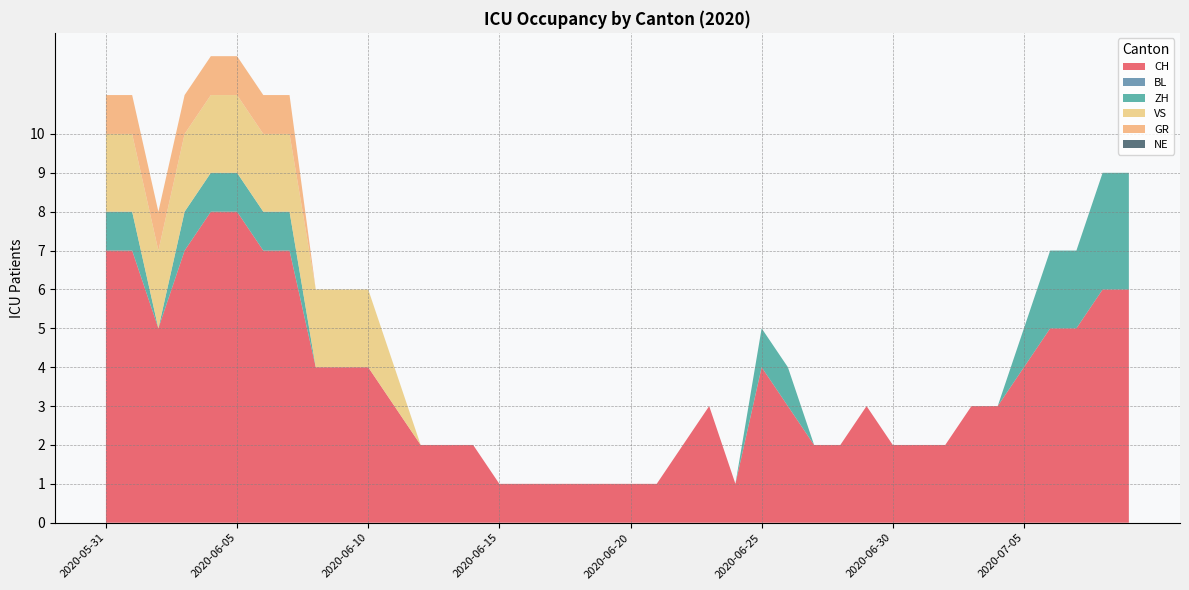

Reading left to right, transcribe all the data shown in this chart.

CH: 2020-05-31=7	2020-06-01=7	2020-06-02=5	2020-06-03=7	2020-06-04=8	2020-06-05=8	2020-06-06=7	2020-06-07=7	2020-06-08=4	2020-06-09=4	2020-06-10=4	2020-06-11=3	2020-06-12=2	2020-06-13=2	2020-06-14=2	2020-06-15=1	2020-06-16=1	2020-06-17=1	2020-06-18=1	2020-06-19=1	2020-06-20=1	2020-06-21=1	2020-06-22=2	2020-06-23=3	2020-06-24=1	2020-06-25=4	2020-06-26=3	2020-06-27=2	2020-06-28=2	2020-06-29=3	2020-06-30=2	2020-07-01=2	2020-07-02=2	2020-07-03=3	2020-07-04=3	2020-07-05=4	2020-07-06=5	2020-07-07=5	2020-07-08=6	2020-07-09=6
BL: 2020-05-31=0	2020-06-01=0	2020-06-02=0	2020-06-03=0	2020-06-04=0	2020-06-05=0	2020-06-06=0	2020-06-07=0	2020-06-08=0	2020-06-09=0	2020-06-10=0	2020-06-11=0	2020-06-12=0	2020-06-13=0	2020-06-14=0	2020-06-15=0	2020-06-16=0	2020-06-17=0	2020-06-18=0	2020-06-19=0	2020-06-20=0	2020-06-21=0	2020-06-22=0	2020-06-23=0	2020-06-24=0	2020-06-25=0	2020-06-26=0	2020-06-27=0	2020-06-28=0	2020-06-29=0	2020-06-30=0	2020-07-01=0	2020-07-02=0	2020-07-03=0	2020-07-04=0	2020-07-05=0	2020-07-06=0	2020-07-07=0	2020-07-08=0	2020-07-09=0
ZH: 2020-05-31=1	2020-06-01=1	2020-06-02=0	2020-06-03=1	2020-06-04=1	2020-06-05=1	2020-06-06=1	2020-06-07=1	2020-06-08=0	2020-06-09=0	2020-06-10=0	2020-06-11=0	2020-06-12=0	2020-06-13=0	2020-06-14=0	2020-06-15=0	2020-06-16=0	2020-06-17=0	2020-06-18=0	2020-06-19=0	2020-06-20=0	2020-06-21=0	2020-06-22=0	2020-06-23=0	2020-06-24=0	2020-06-25=1	2020-06-26=1	2020-06-27=0	2020-06-28=0	2020-06-29=0	2020-06-30=0	2020-07-01=0	2020-07-02=0	2020-07-03=0	2020-07-04=0	2020-07-05=1	2020-07-06=2	2020-07-07=2	2020-07-08=3	2020-07-09=3
VS: 2020-05-31=2	2020-06-01=2	2020-06-02=2	2020-06-03=2	2020-06-04=2	2020-06-05=2	2020-06-06=2	2020-06-07=2	2020-06-08=2	2020-06-09=2	2020-06-10=2	2020-06-11=1	2020-06-12=0	2020-06-13=0	2020-06-14=0	2020-06-15=0	2020-06-16=0	2020-06-17=0	2020-06-18=0	2020-06-19=0	2020-06-20=0	2020-06-21=0	2020-06-22=0	2020-06-23=0	2020-06-24=0	2020-06-25=0	2020-06-26=0	2020-06-27=0	2020-06-28=0	2020-06-29=0	2020-06-30=0	2020-07-01=0	2020-07-02=0	2020-07-03=0	2020-07-04=0	2020-07-05=0	2020-07-06=0	2020-07-07=0	2020-07-08=0	2020-07-09=0
GR: 2020-05-31=1	2020-06-01=1	2020-06-02=1	2020-06-03=1	2020-06-04=1	2020-06-05=1	2020-06-06=1	2020-06-07=1	2020-06-08=0	2020-06-09=0	2020-06-10=0	2020-06-11=0	2020-06-12=0	2020-06-13=0	2020-06-14=0	2020-06-15=0	2020-06-16=0	2020-06-17=0	2020-06-18=0	2020-06-19=0	2020-06-20=0	2020-06-21=0	2020-06-22=0	2020-06-23=0	2020-06-24=0	2020-06-25=0	2020-06-26=0	2020-06-27=0	2020-06-28=0	2020-06-29=0	2020-06-30=0	2020-07-01=0	2020-07-02=0	2020-07-03=0	2020-07-04=0	2020-07-05=0	2020-07-06=0	2020-07-07=0	2020-07-08=0	2020-07-09=0
NE: 2020-05-31=0	2020-06-01=0	2020-06-02=0	2020-06-03=0	2020-06-04=0	2020-06-05=0	2020-06-06=0	2020-06-07=0	2020-06-08=0	2020-06-09=0	2020-06-10=0	2020-06-11=0	2020-06-12=0	2020-06-13=0	2020-06-14=0	2020-06-15=0	2020-06-16=0	2020-06-17=0	2020-06-18=0	2020-06-19=0	2020-06-20=0	2020-06-21=0	2020-06-22=0	2020-06-23=0	2020-06-24=0	2020-06-25=0	2020-06-26=0	2020-06-27=0	2020-06-28=0	2020-06-29=0	2020-06-30=0	2020-07-01=0	2020-07-02=0	2020-07-03=0	2020-07-04=0	2020-07-05=0	2020-07-06=0	2020-07-07=0	2020-07-08=0	2020-07-09=0